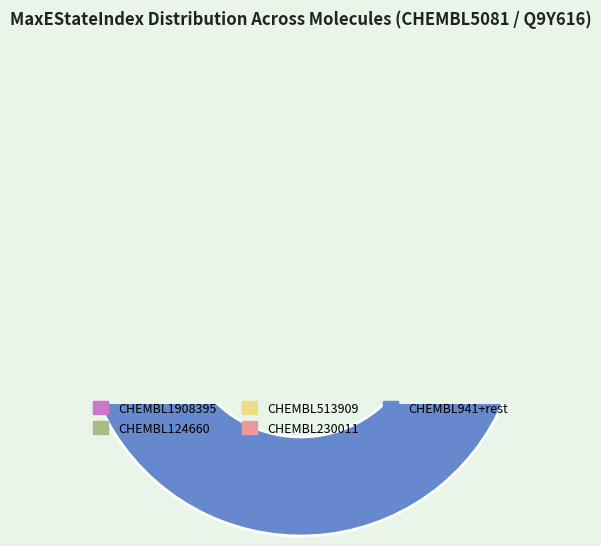

How much of the chart is everything except CHEMBL941?

92.5%